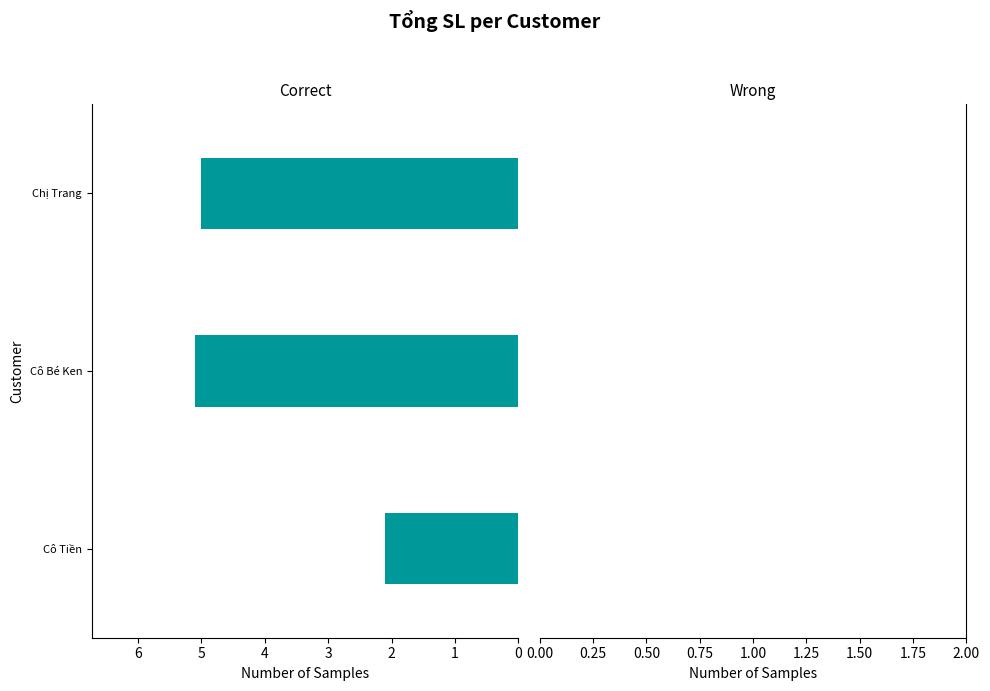

What is the sum of all values?

12.2